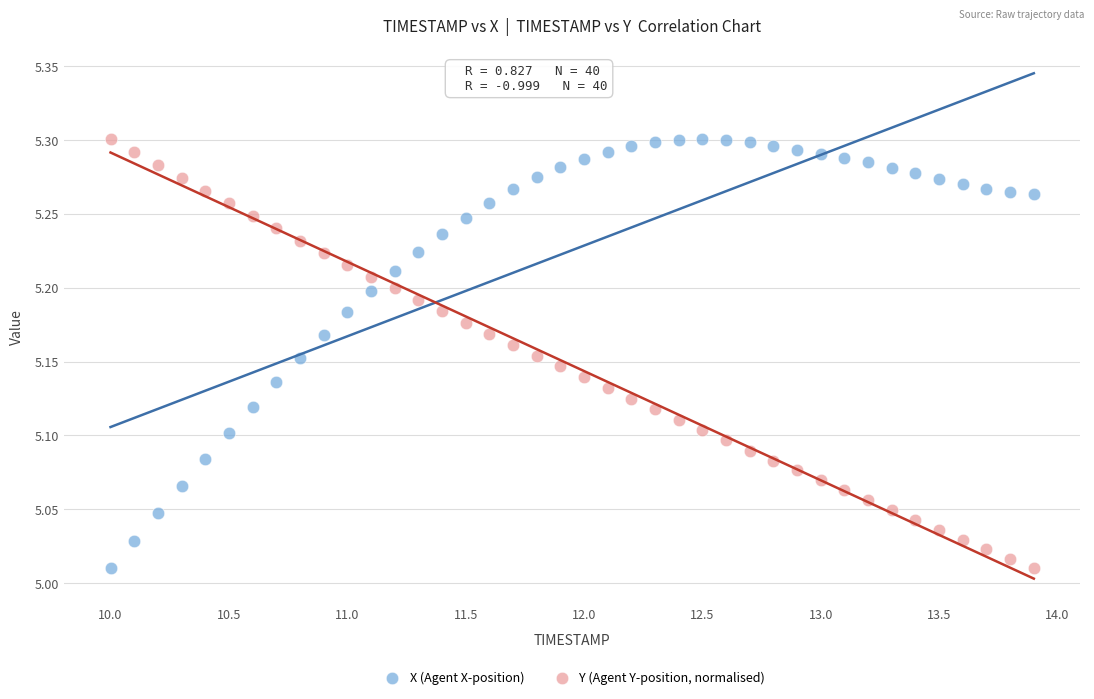

What is the X range (max minus min) for the scatter plot?

3.9